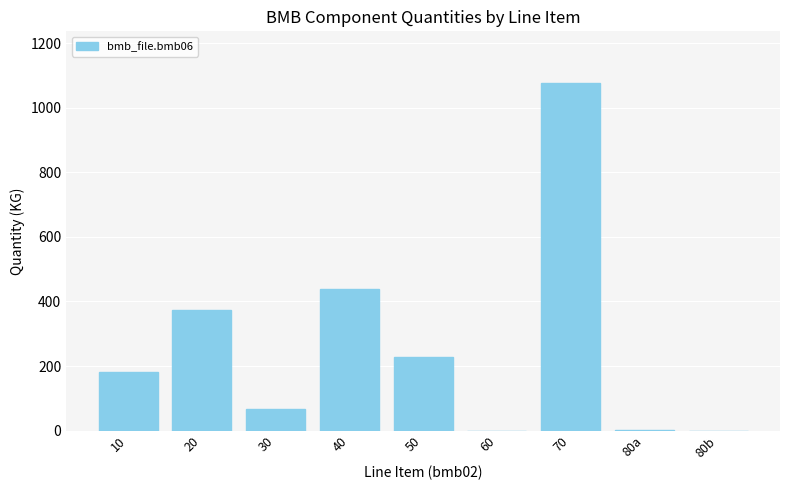

What is the sum of all values?

2362.7